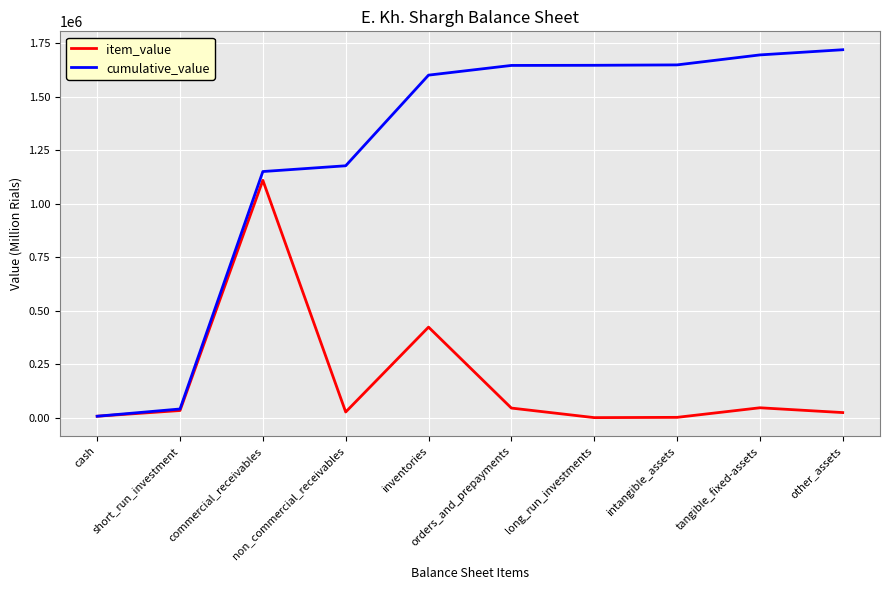

What is the maximum value for cumulative_value?

1718625